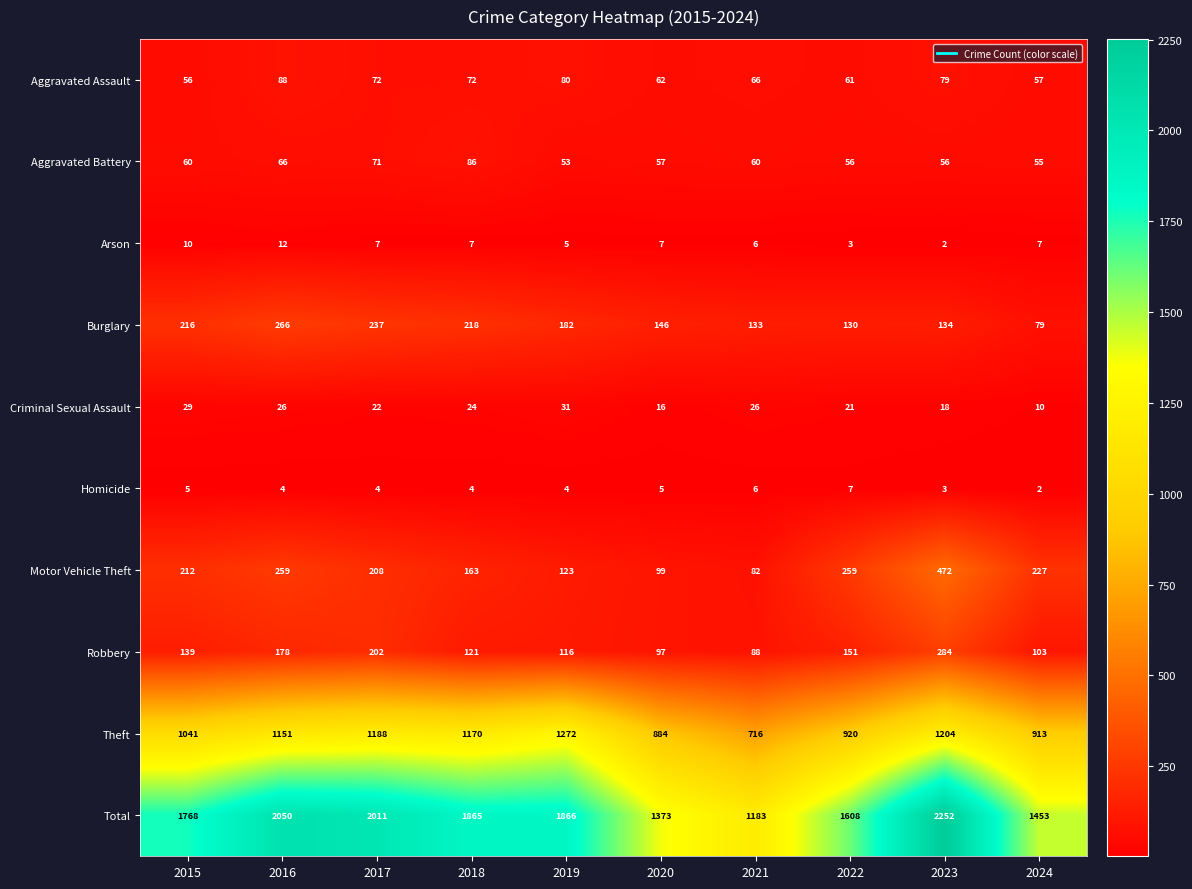

Is it true that Theft equals 1563 at 2022?

False